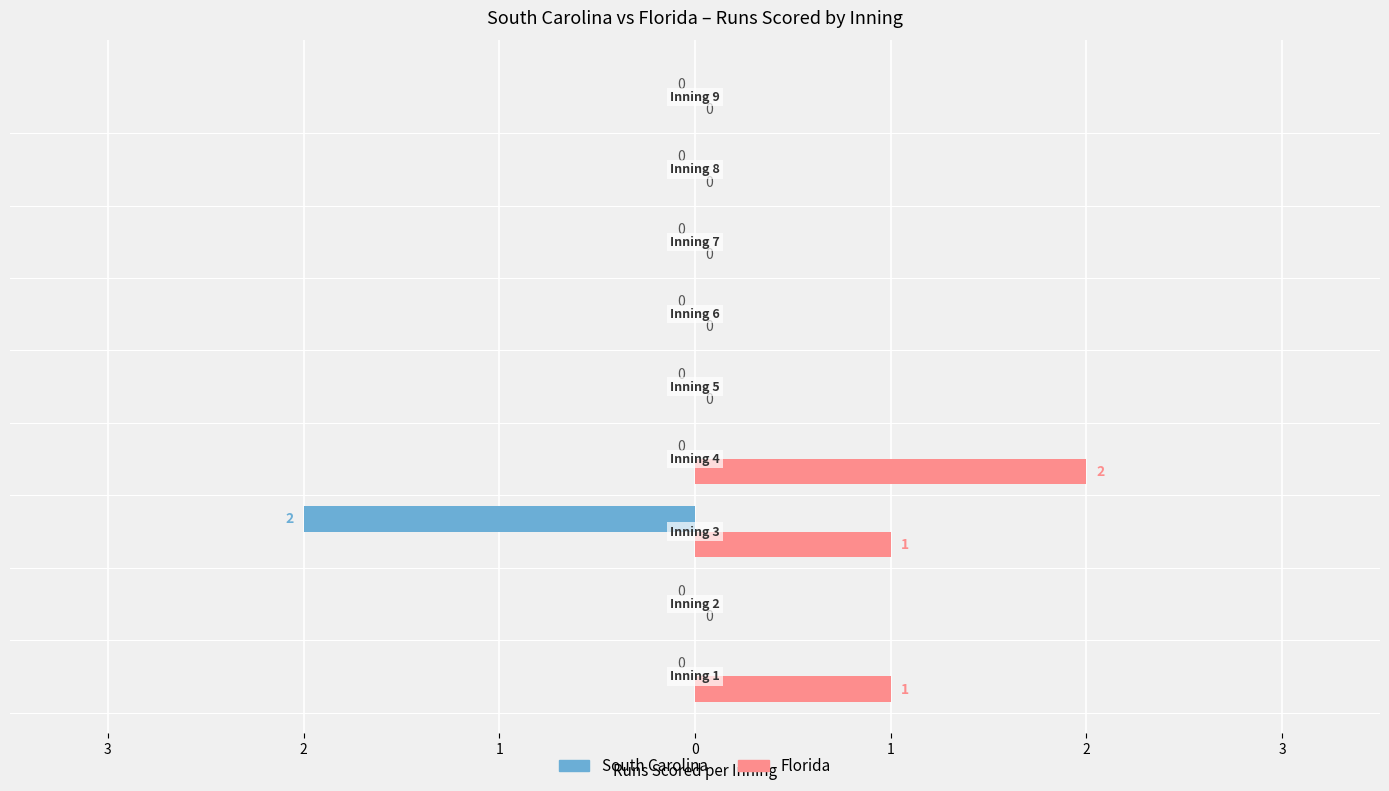

What are all the series names shown in the legend?

South Carolina, Florida